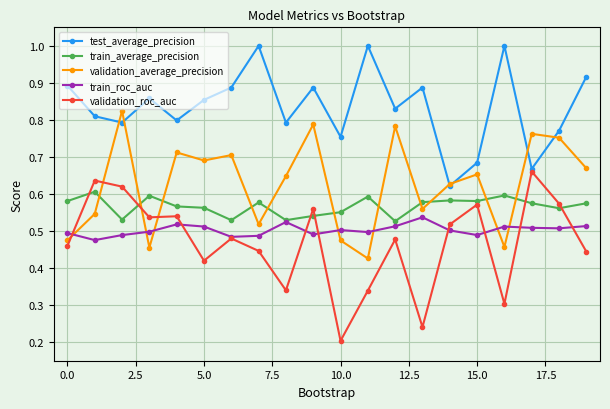

List the series in order of their peak value, highest first.

test_average_precision, validation_average_precision, validation_roc_auc, train_average_precision, train_roc_auc